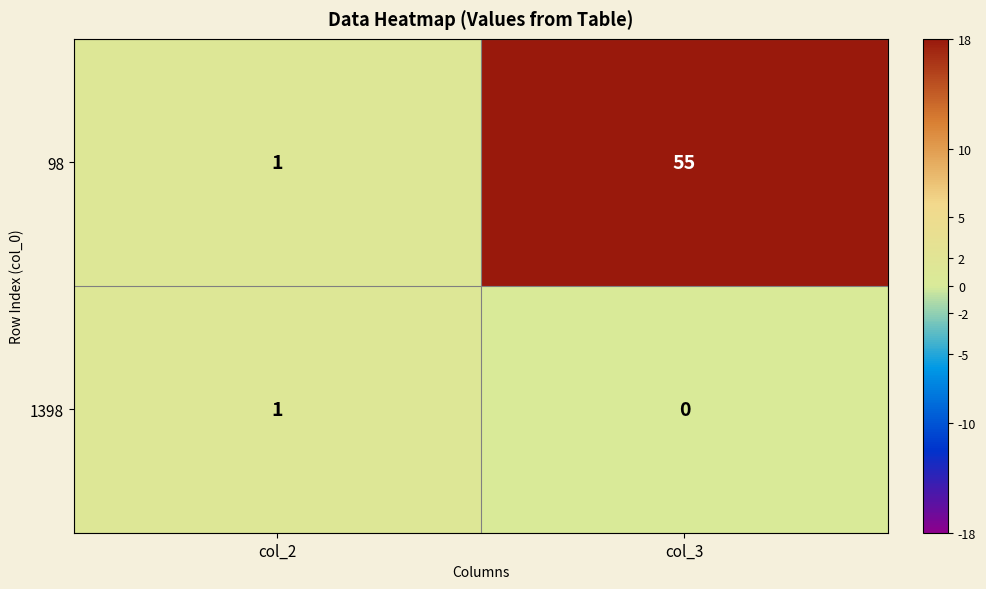

Which label corresponds to the largest value in the chart?

col_3